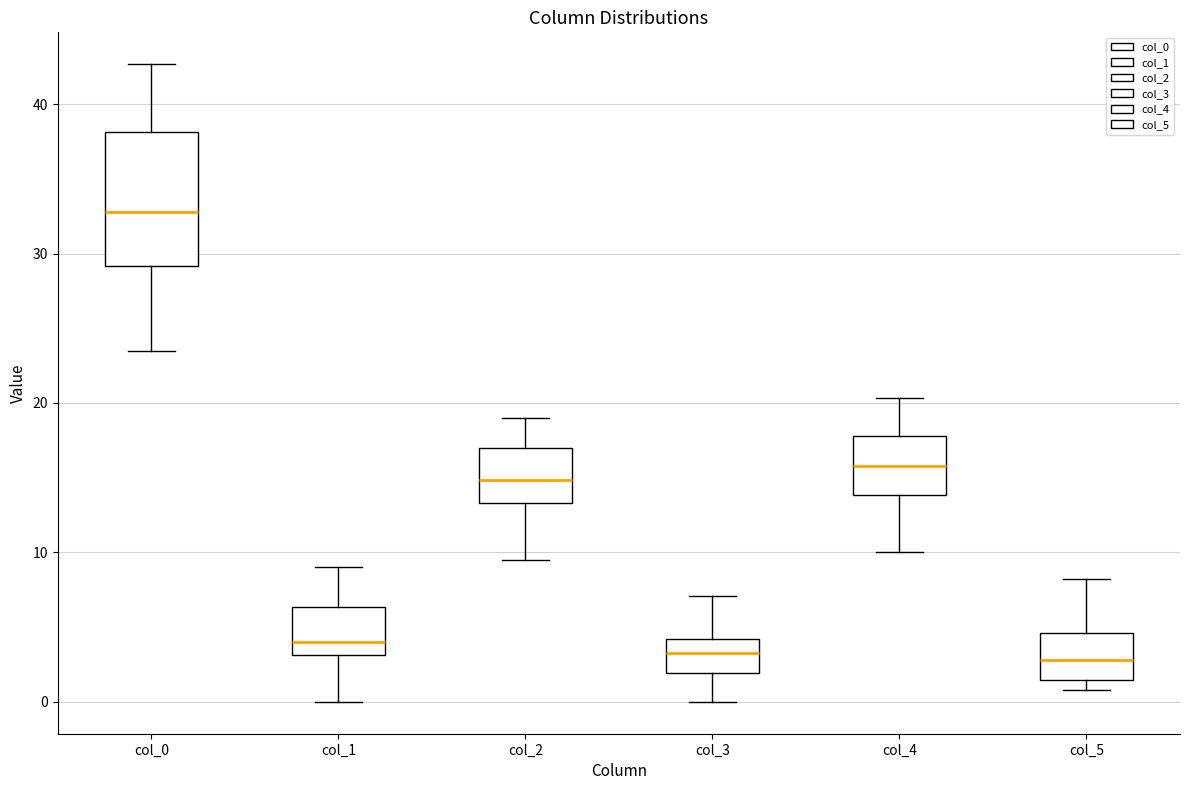

Reading left to right, read every box against the y-axis: the position of its median line, the range the box covers, and the ends of its whiskers. The values are not printed on the chart, so give them approximately, as read against the axis.

col_0: median 33, box 29 to 38, whiskers 24 to 43
col_1: median 4, box 3 to 6, whiskers 0 to 9
col_2: median 15, box 13 to 17, whiskers 10 to 19
col_3: median 3, box 2 to 4, whiskers 0 to 7
col_4: median 16, box 14 to 18, whiskers 10 to 20
col_5: median 3, box 1 to 5, whiskers 1 (just below the box's lower edge) to 8